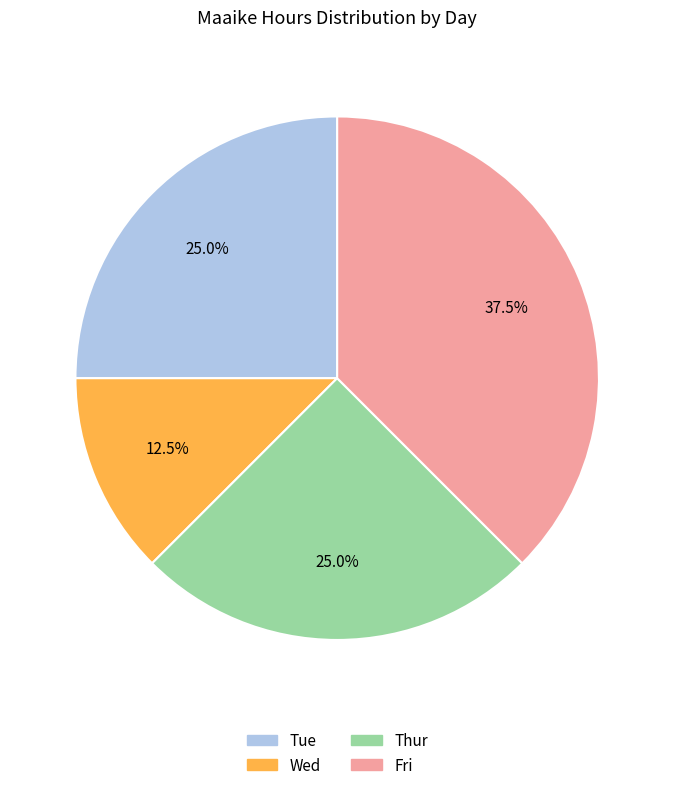

To the nearest percent, what is the average slice percentage?

25%